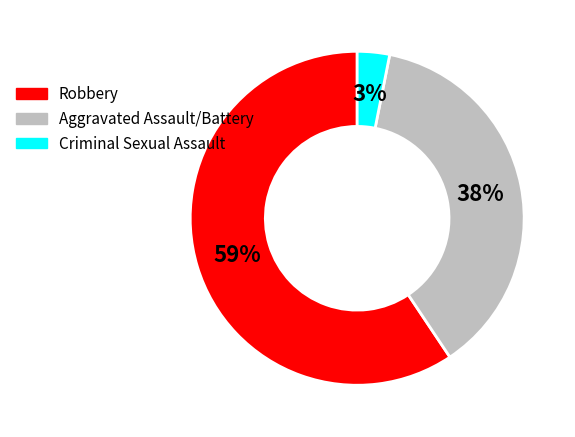

To the nearest percent, what is the average slice percentage?

33%